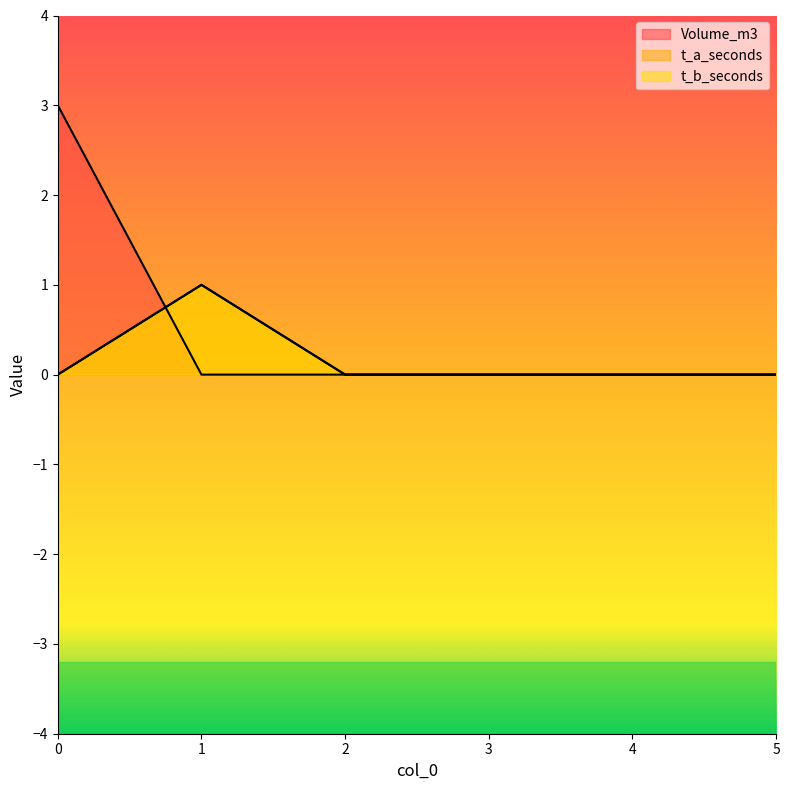

The value of t_a_seconds at 3 is -1. True or false?

False